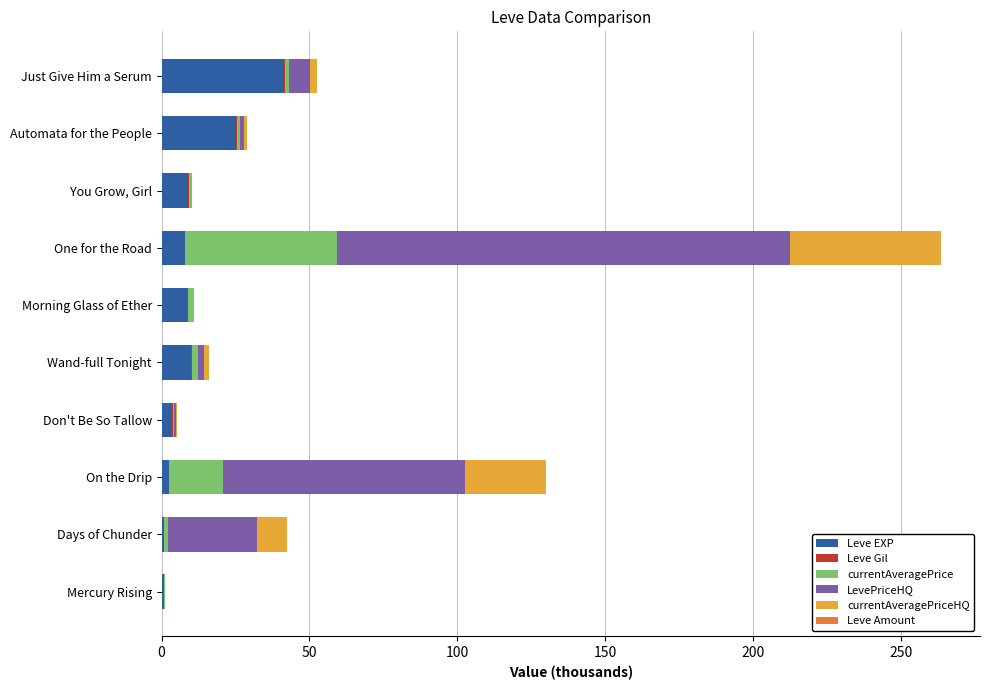

What is the maximum value for Leve EXP?

41.4